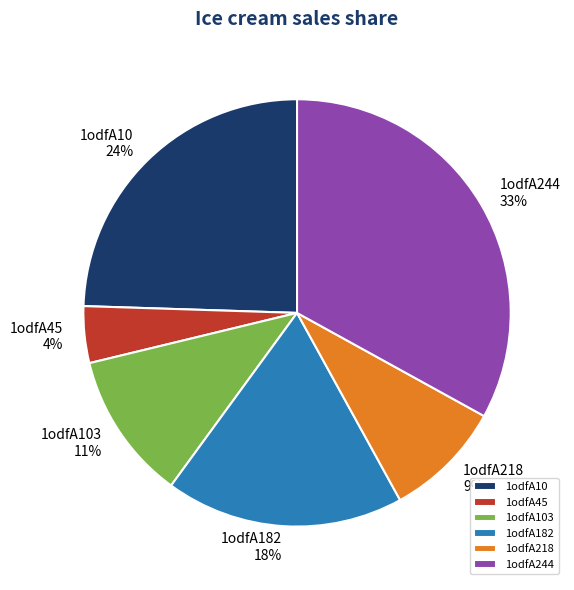

Is the sum of 1odfA10 and 1odfA244 greater than half?

Yes